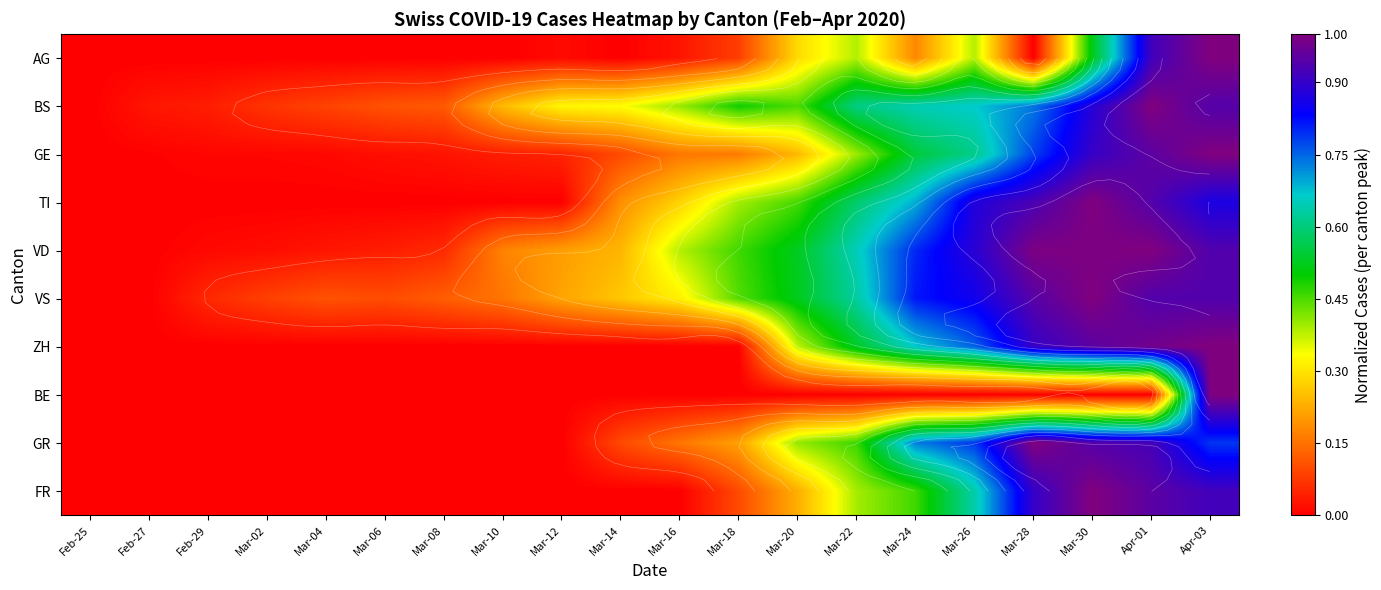

Which series has the widest spread of values?

AG